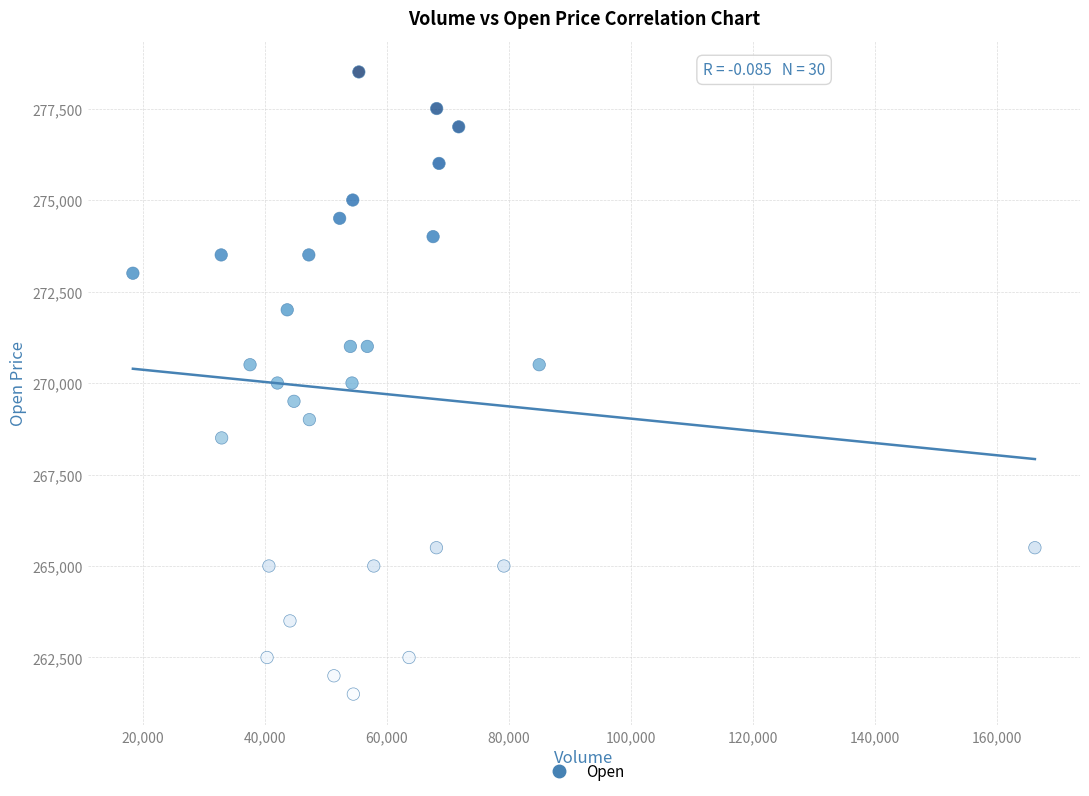

What is the range of Y values (max minus min)?

17000